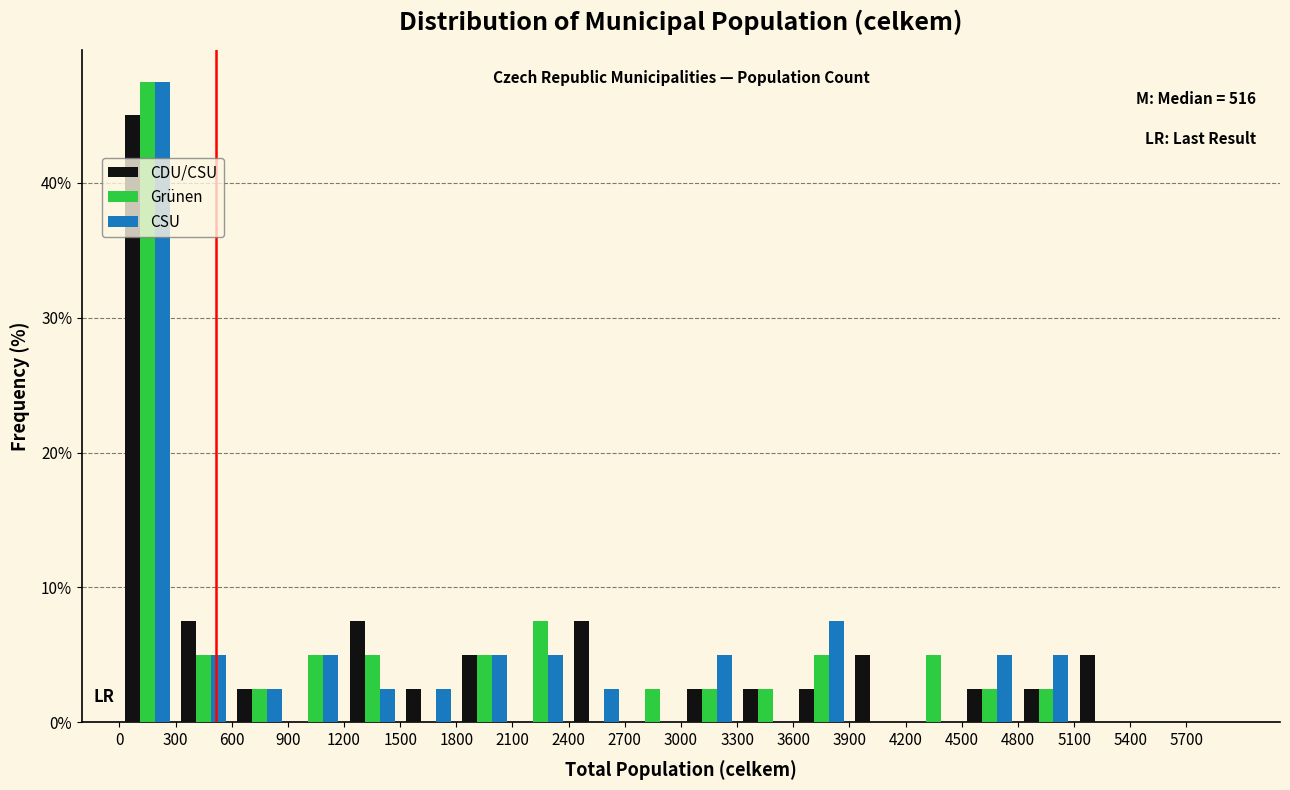

In the Grünen series, which range on the x-axis has the tallest bar?

0 to 300